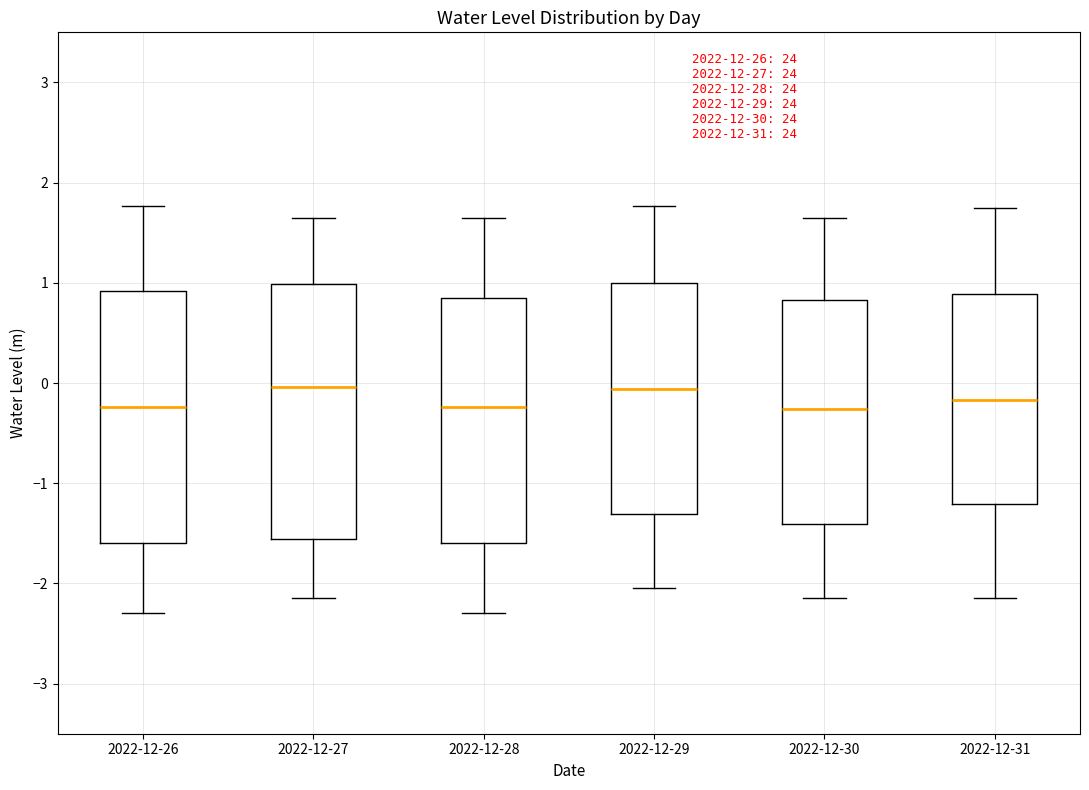

Where does the lower whisker of the box for 2022-12-26 end on the y-axis? The values are not printed on the chart, so give them approximately, as read against the axis.

-2.3